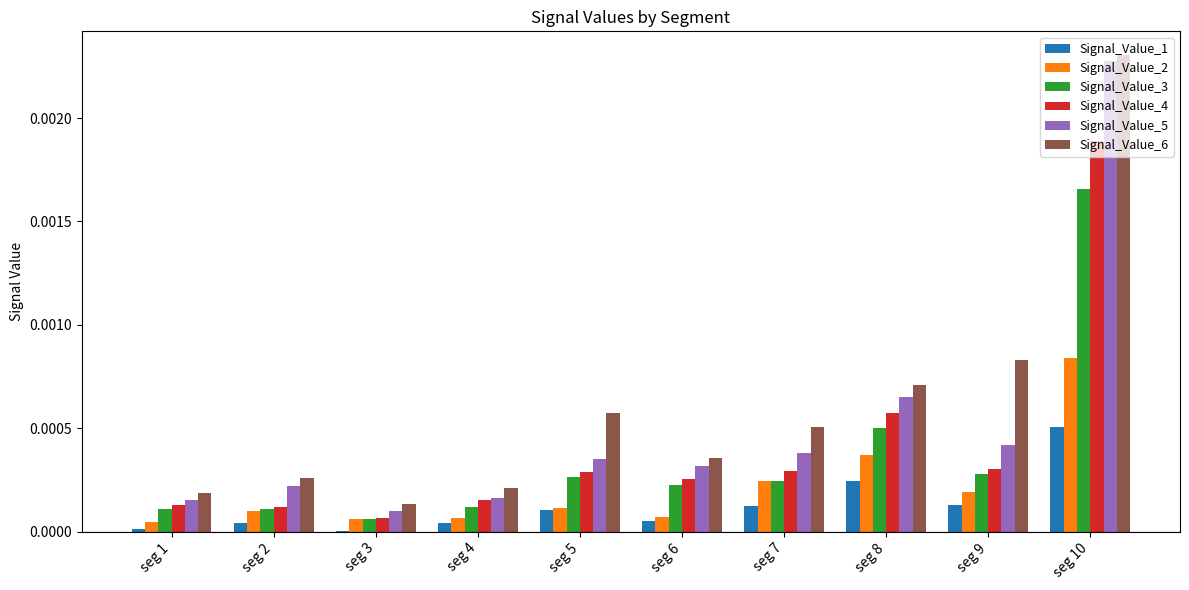

Between seg 2 and seg 10, which series saw the biggest shift?

Signal_Value_5